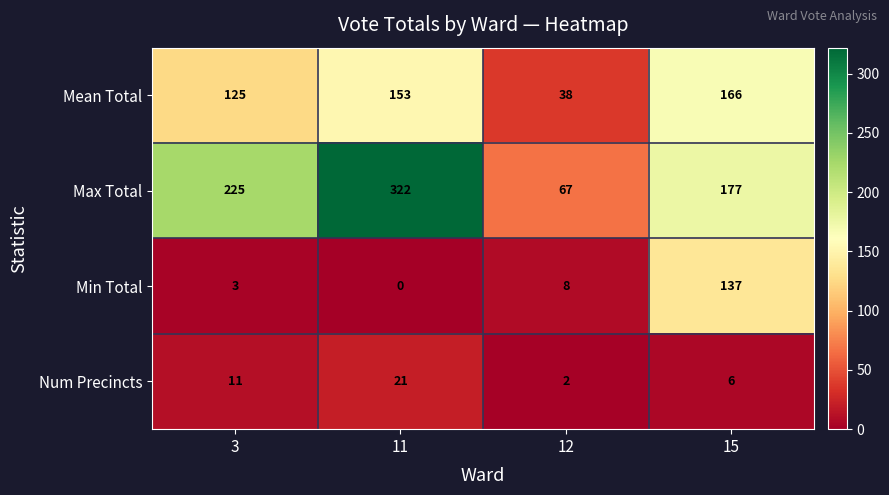

What is the difference between the highest and lowest values at 15?

171